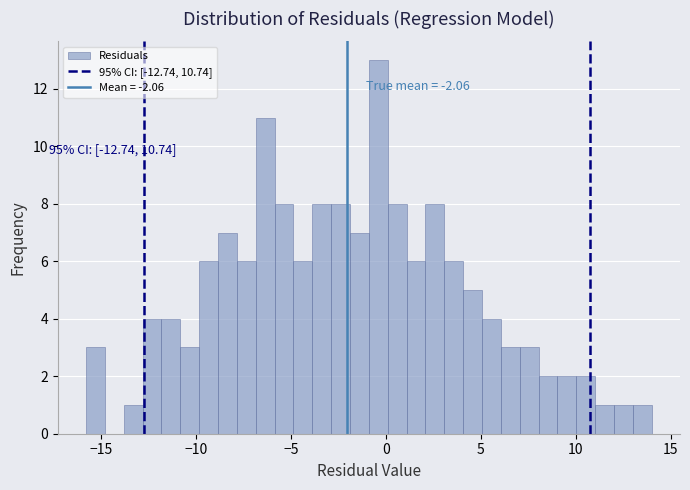

Around what value on the x-axis is the tallest bar? Give the approximate position of its centre, as read against the axis.

-0.5